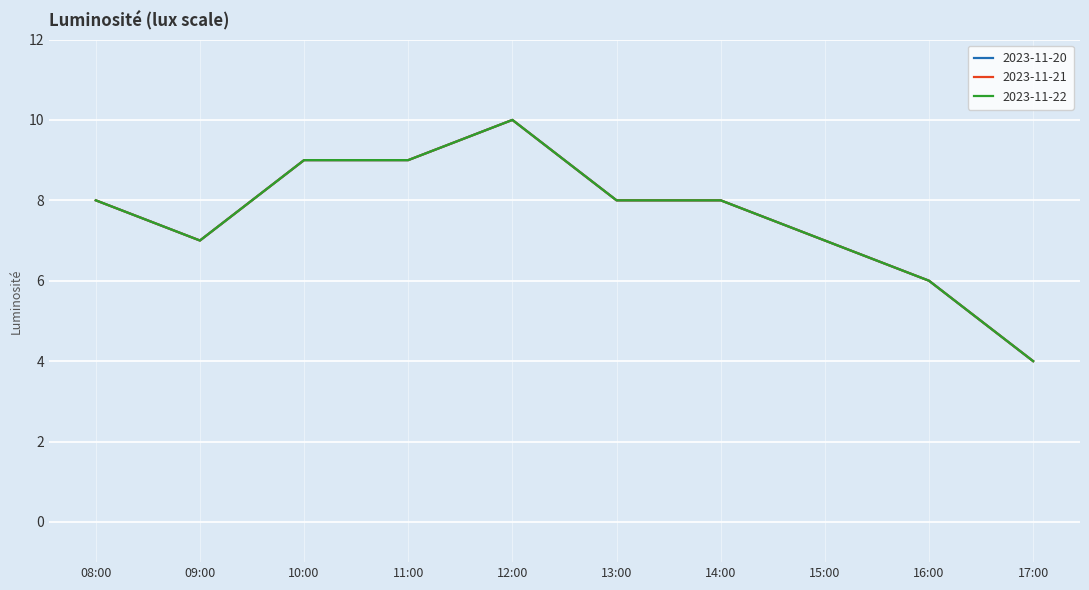

Does the chart display data point markers on the line(s)?

No